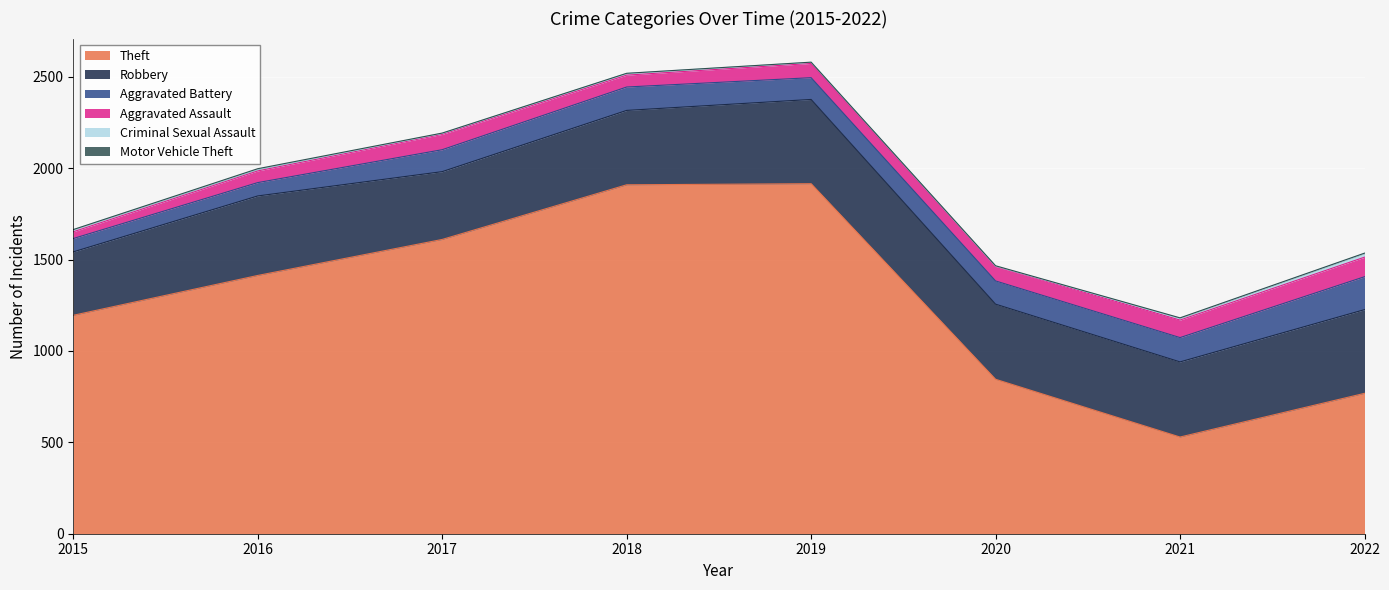

Which series has the largest total across all categories?

Theft